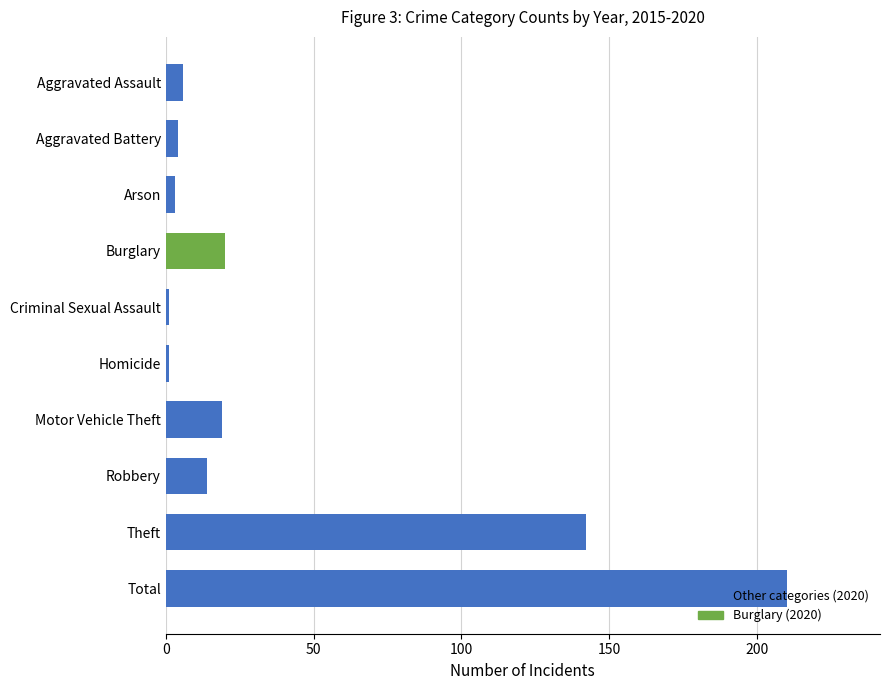

What is the change in value from Aggravated Assault to Motor Vehicle Theft?

+13